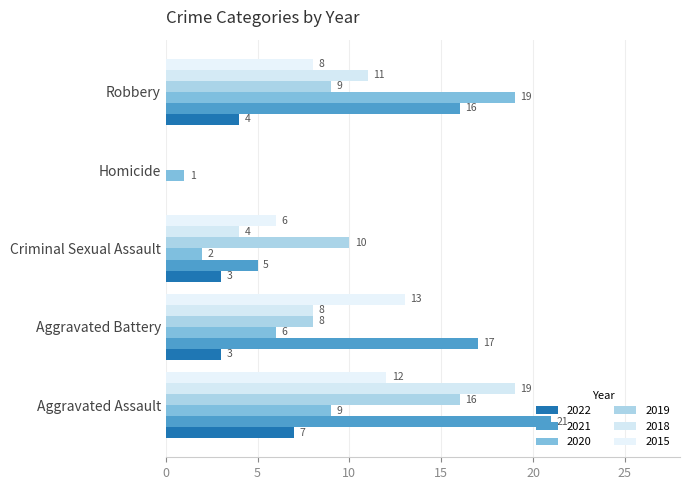

How many distinct data groups are displayed?

6